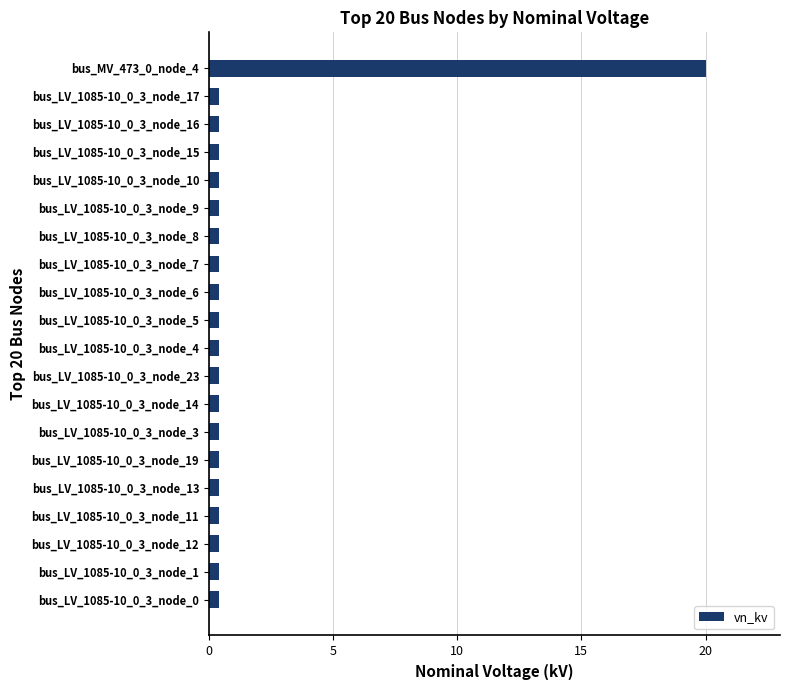

What is the difference between the maximum and second lowest values?

19.6